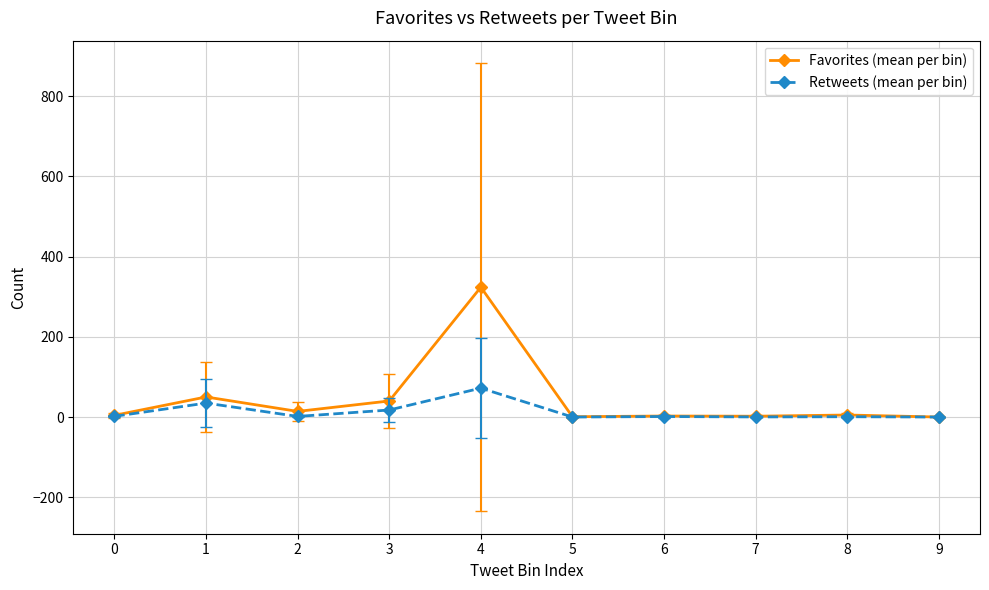

How many data points in Favorites (mean per bin) are above 5?

5